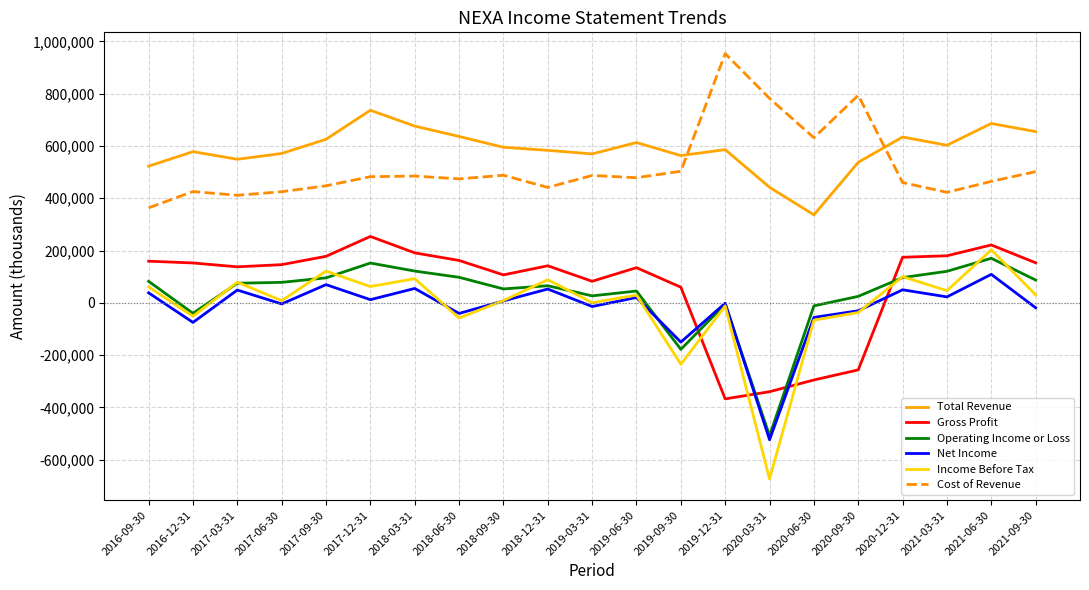

What is the average value of the Gross Profit series?

65610